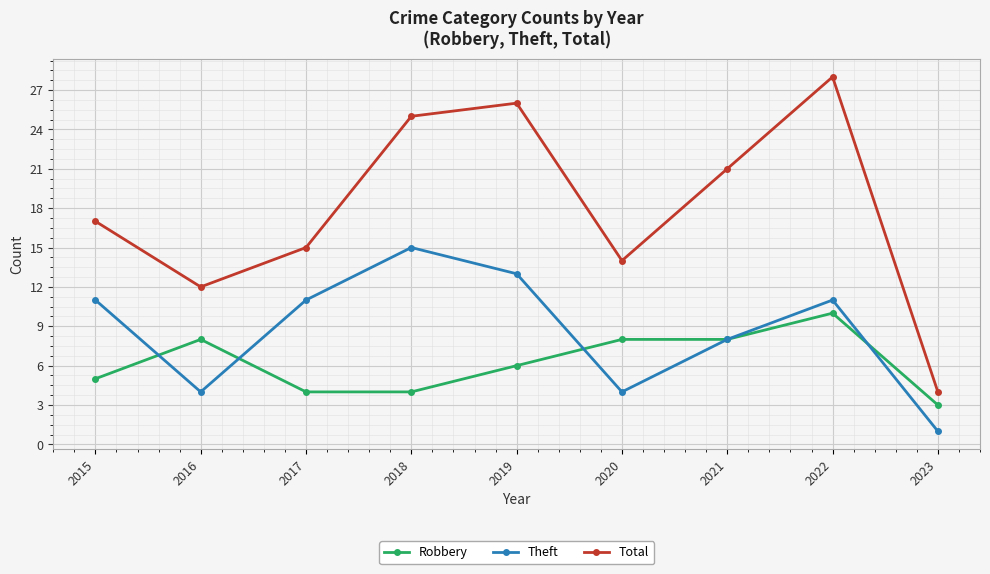

What is the total value across all series at 2016?

24